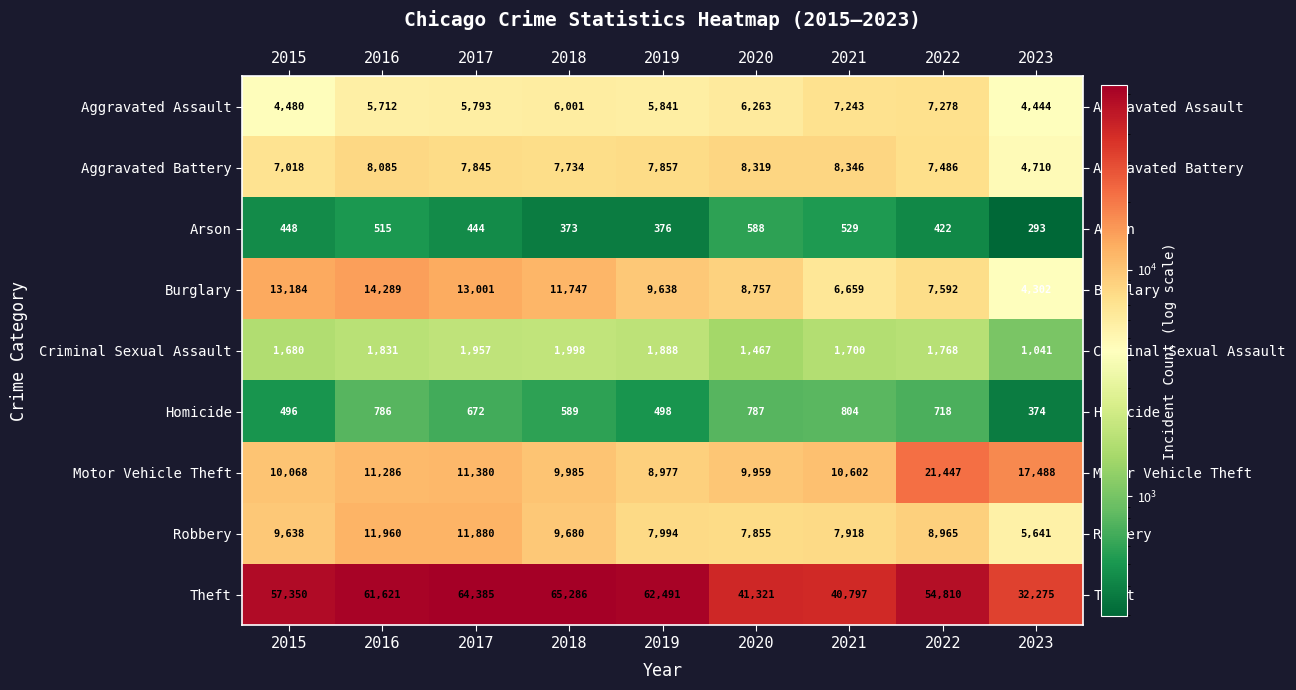

What value does the Homicide series have at 2022, to the nearest 10?

720